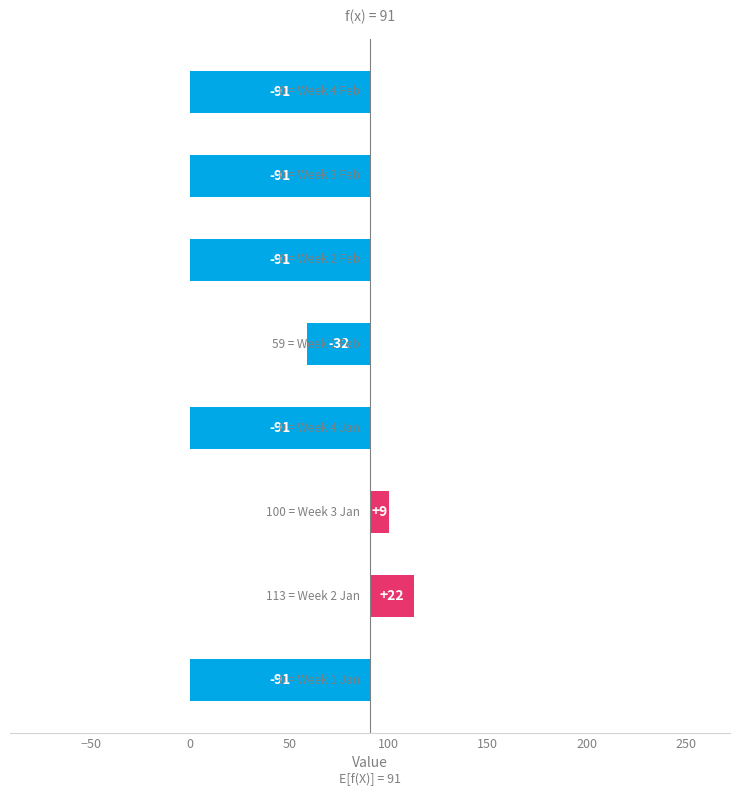

Reading left to right, extract all data points from this chart.

-90.7	22.3	9.3	-90.7	-31.7	-90.7	-90.7	-90.7